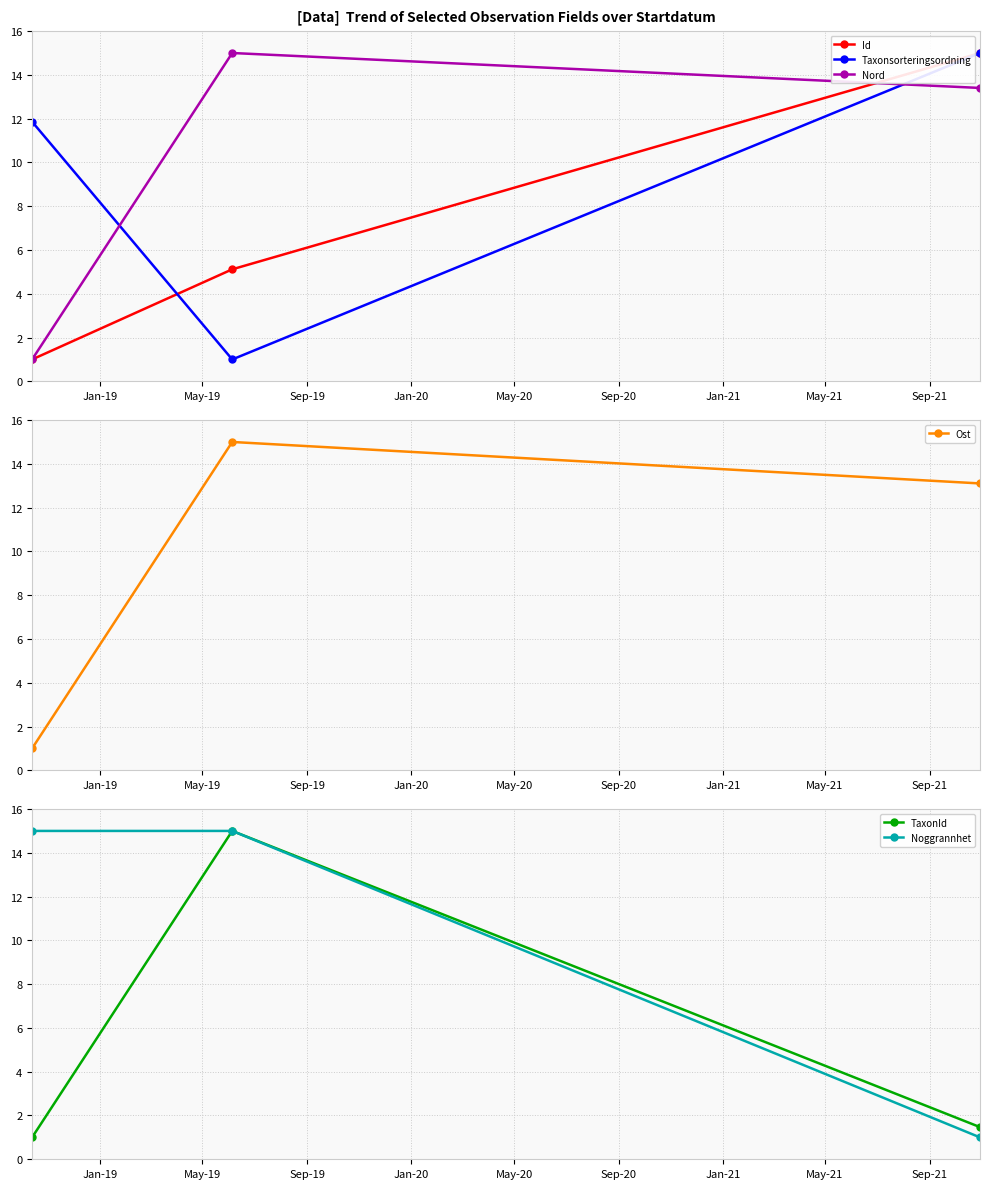

What is the value of the Noggrannhet point at the 2nd from the left?

15.0